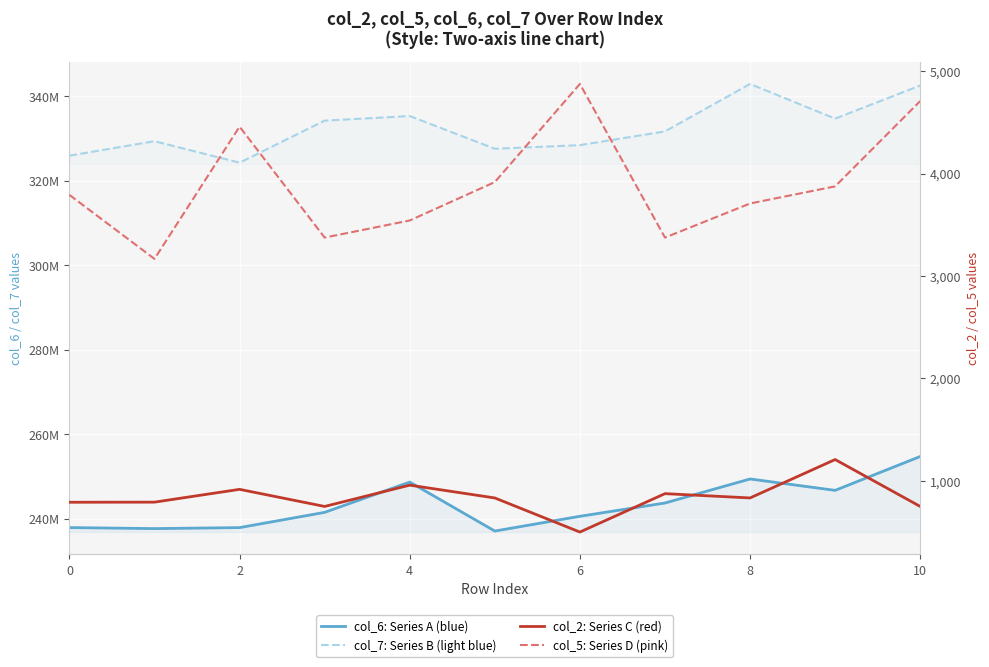

Which series changed the most between 6 and 9?

col_7: Series B (light blue)